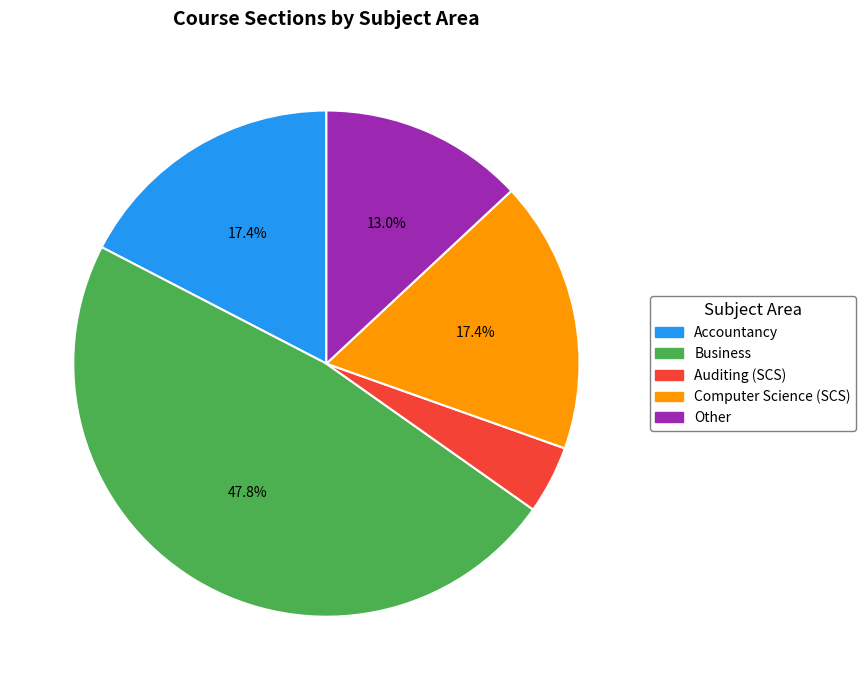

How much of the chart is everything except Accountancy?

82.6%